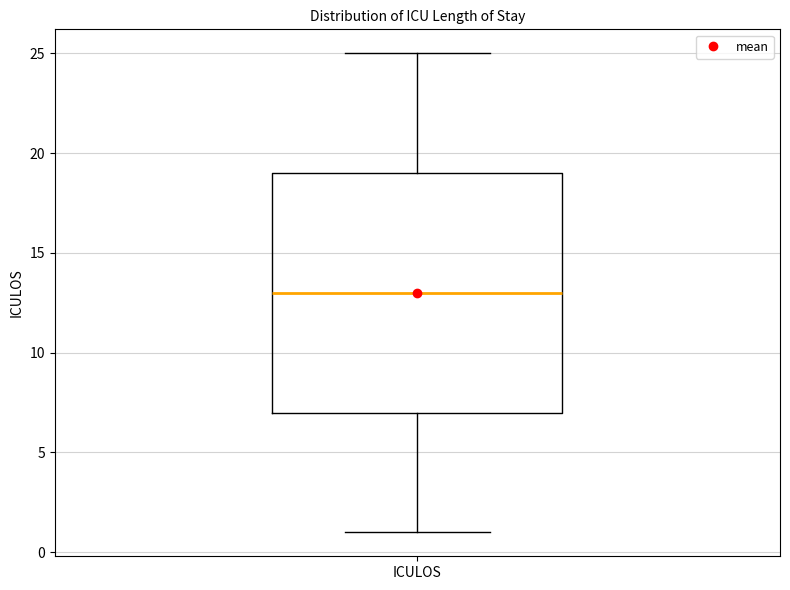

Transcribe this box plot: give where the median line is, the range the box spans, and where the two whiskers end, as read against the y-axis. The values are not printed on the chart, so give them approximately, as read against the axis.

median 13, box 7 to 19, whiskers 1 to 25